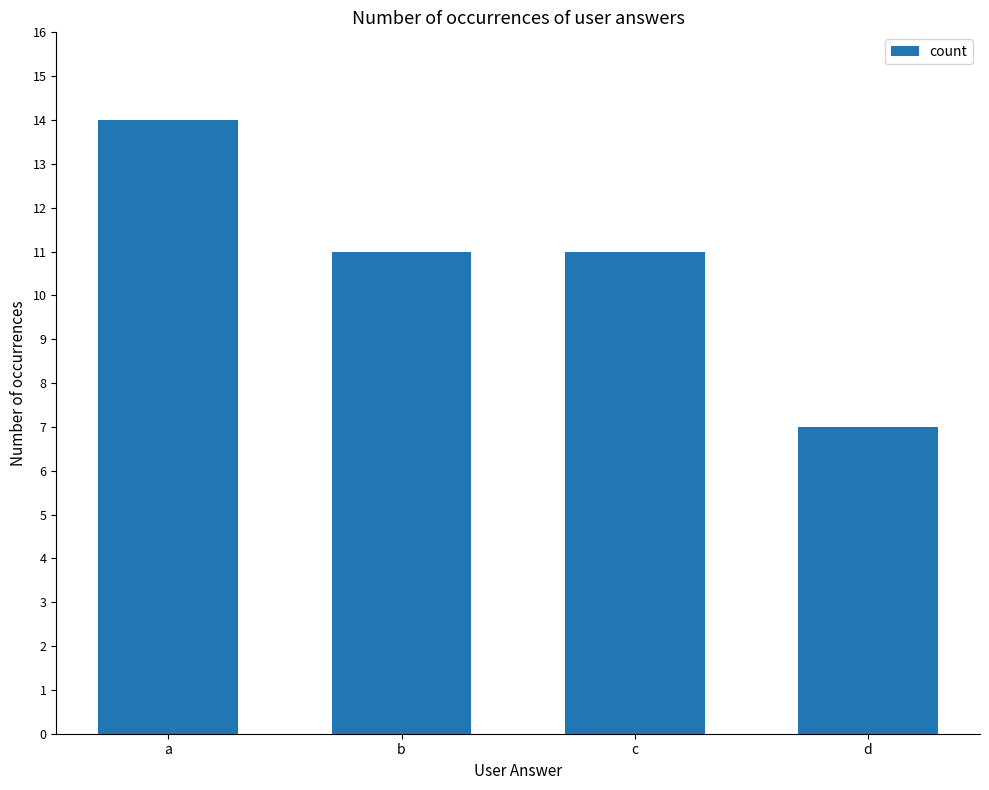

What is the difference between the maximum and minimum values?

7